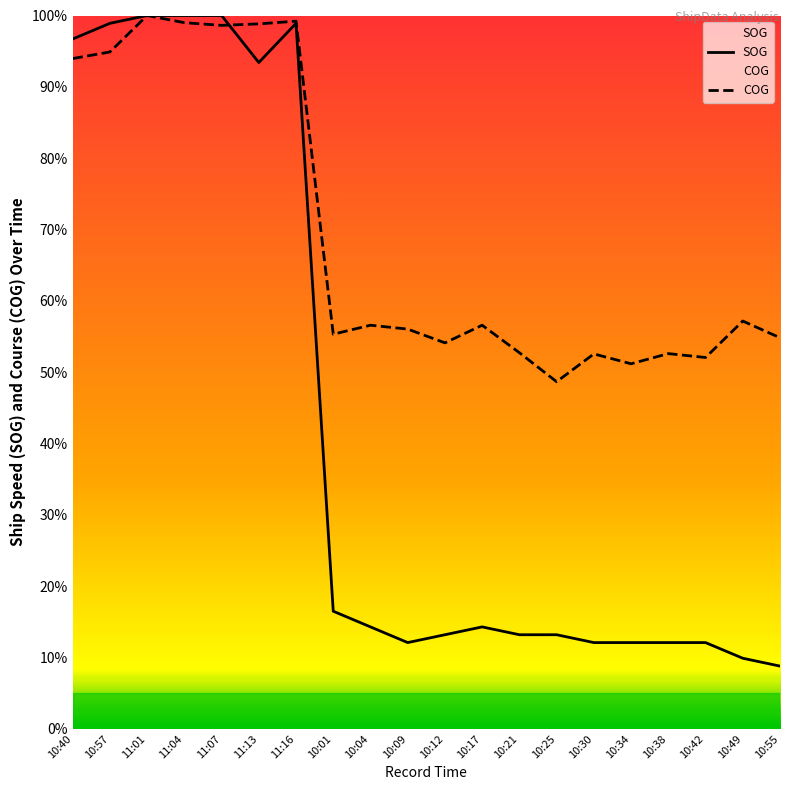

True or false: COG and SOG intersect in this chart.

True